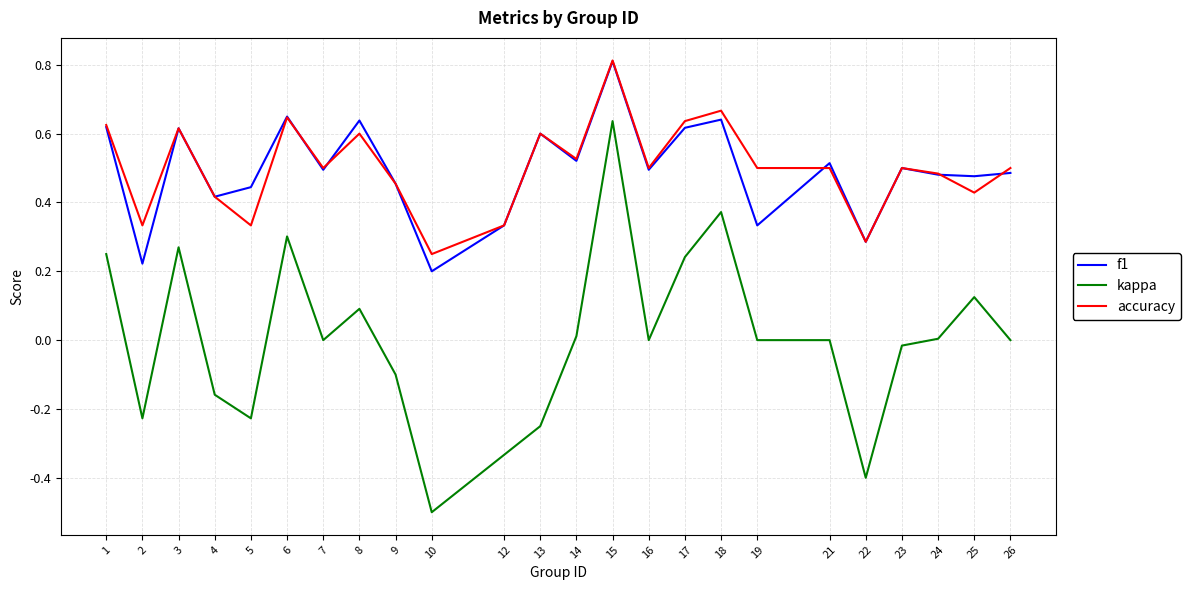

At which category is the sum across all series the highest?

15